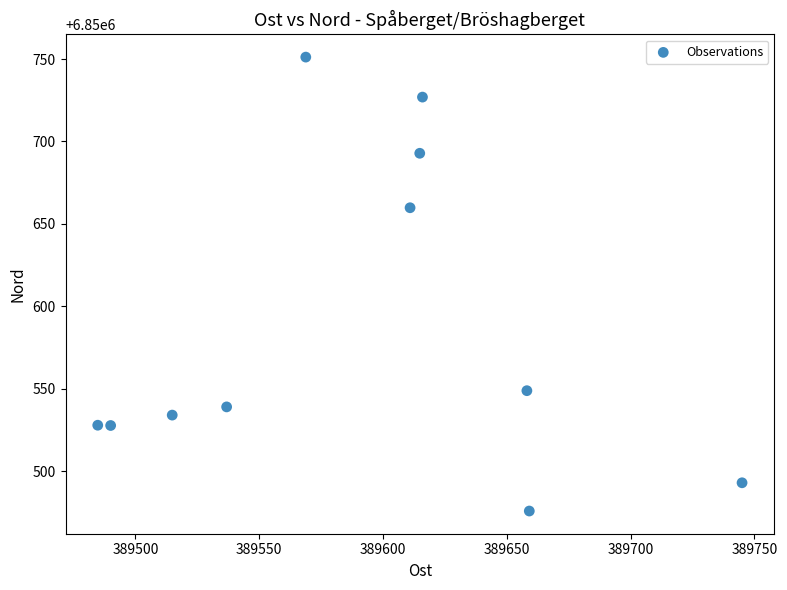

What Y value in the scatter plot is closest to 6850613?

6850659.8